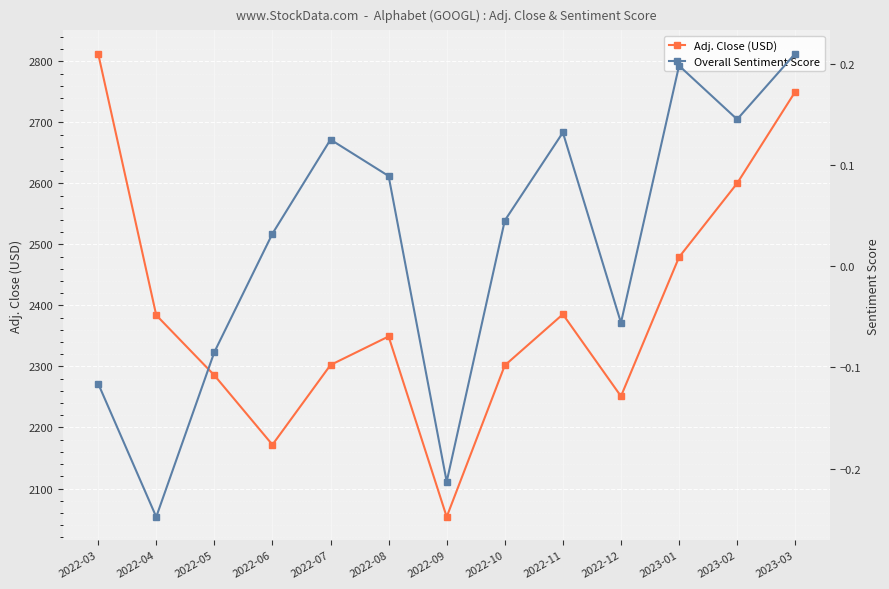

How many lines are shown in the chart?

2